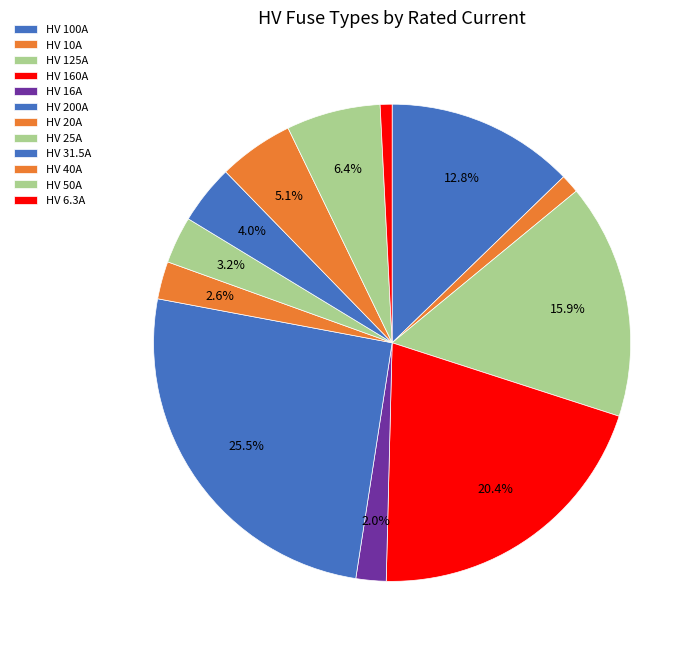

To the nearest percent, what is the average slice percentage?

8%